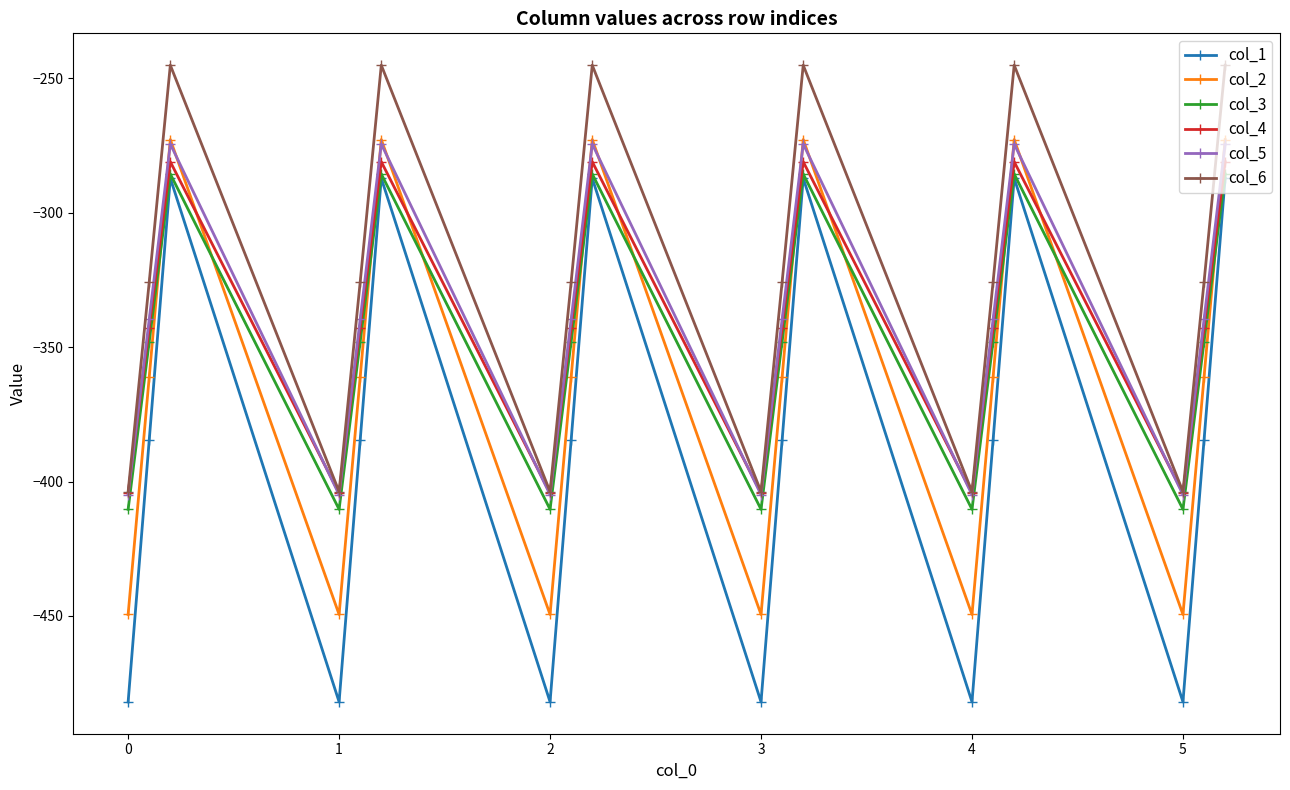

In col_4, how many points are lower than both neighbors (excluding endpoints)?

5